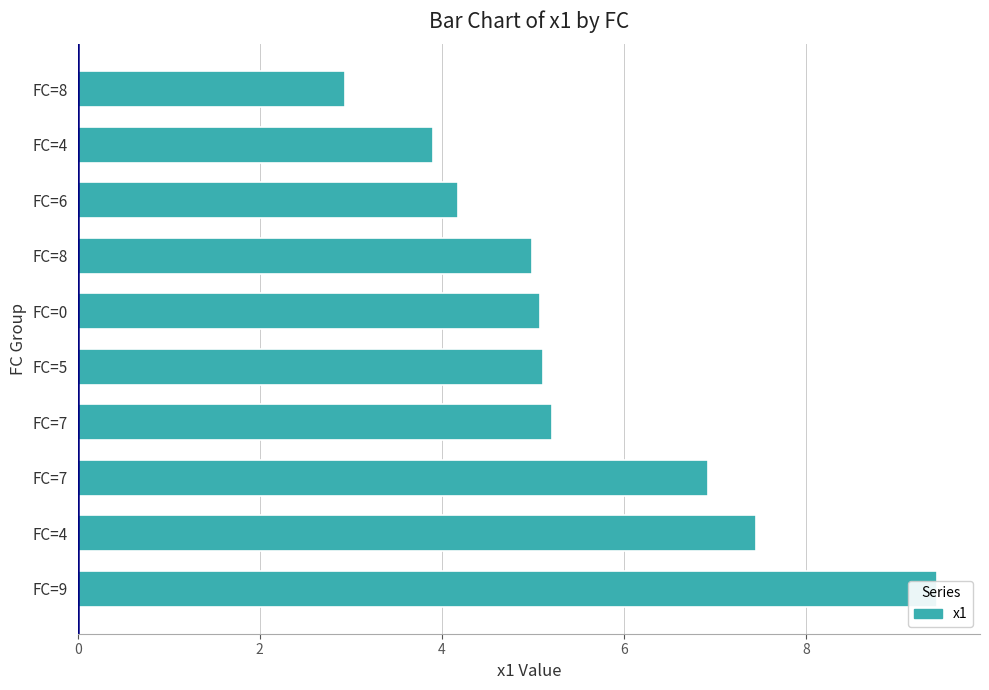

Approximately how many times larger is the value at FC=4 compared to FC=9?

0.8